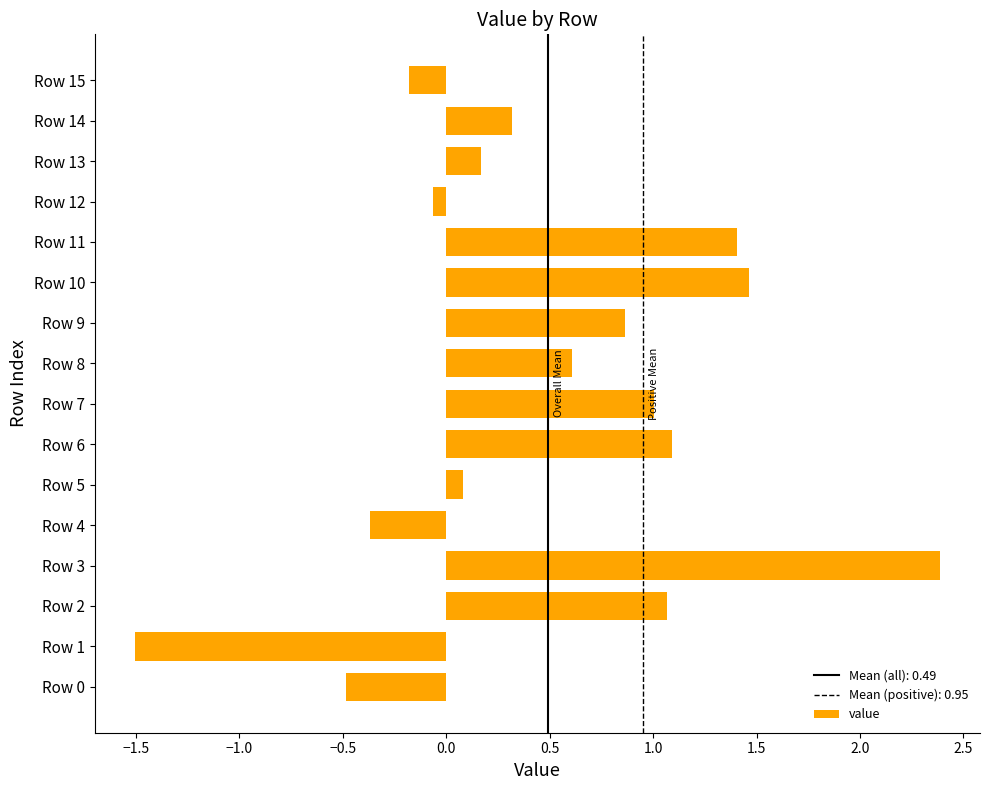

Are the bars grouped side by side (vs. stacked)?

No